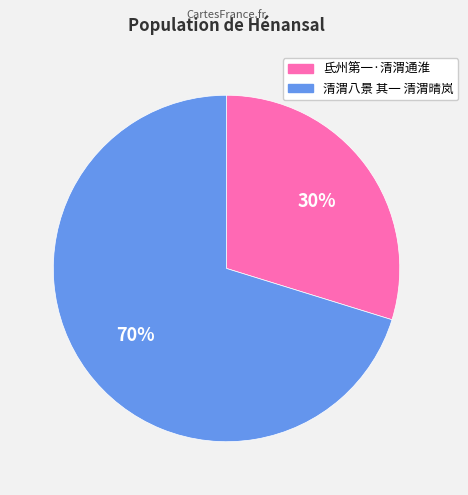

Rank the categories by value from highest to lowest.

清渭八景 其一 清渭晴岚, 氐州第一·清渭通淮